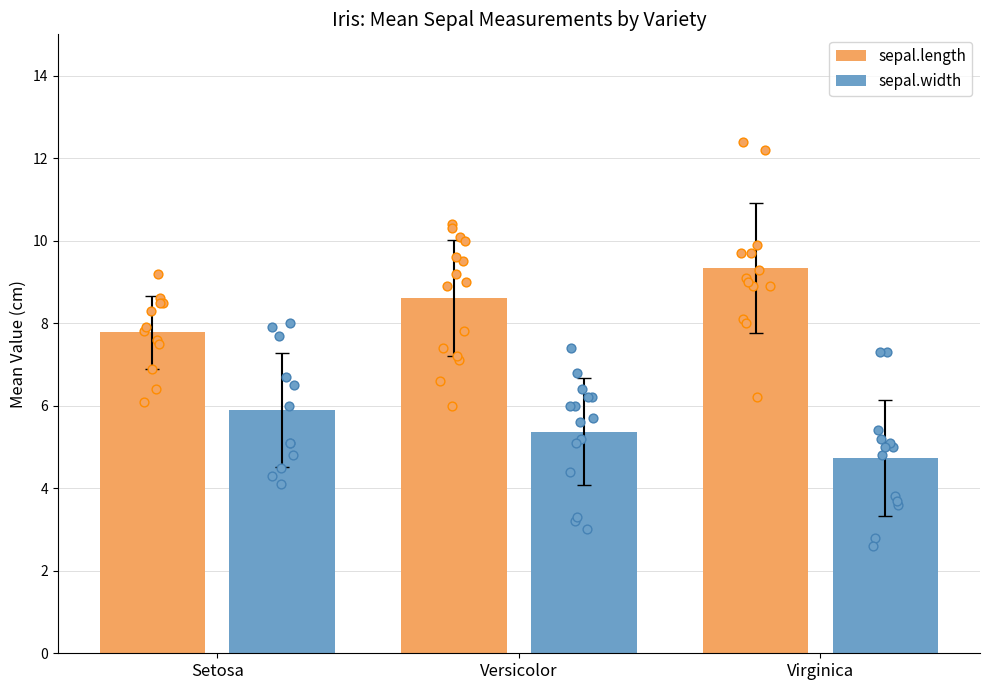

Which series reaches the minimum Y coordinate?

sepal.width